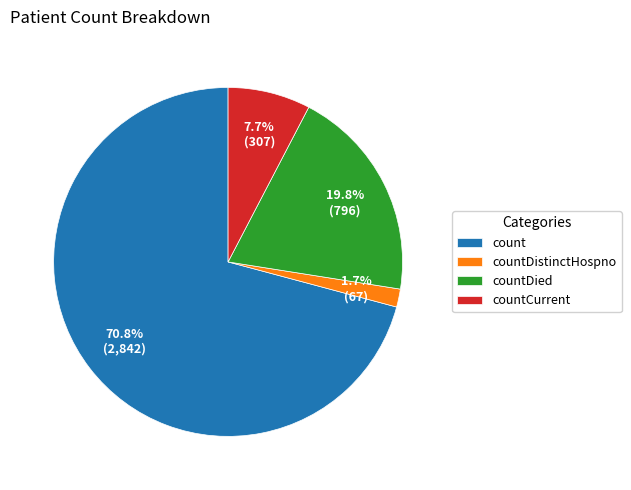

True or false: count accounts for 71% of the total.

True